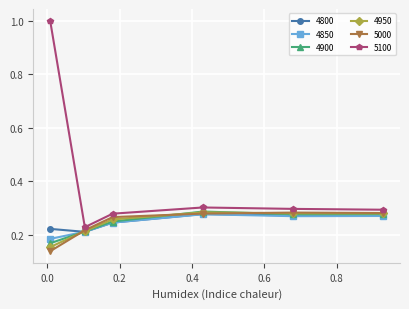

Which series has the largest range (max minus min)?

5100